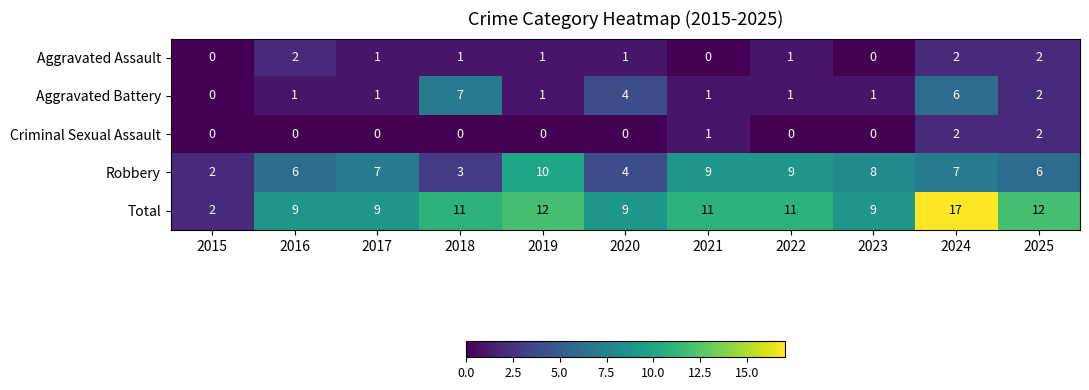

Which series has the widest spread of values?

Total